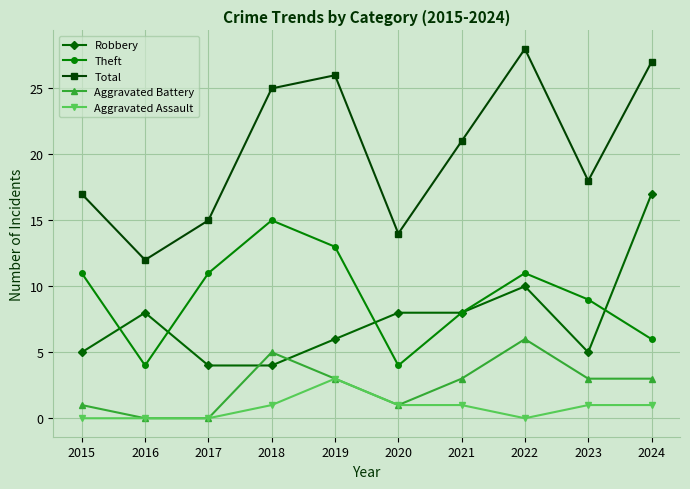

What is the difference between the second highest and minimum values in the Aggravated Battery series?

5